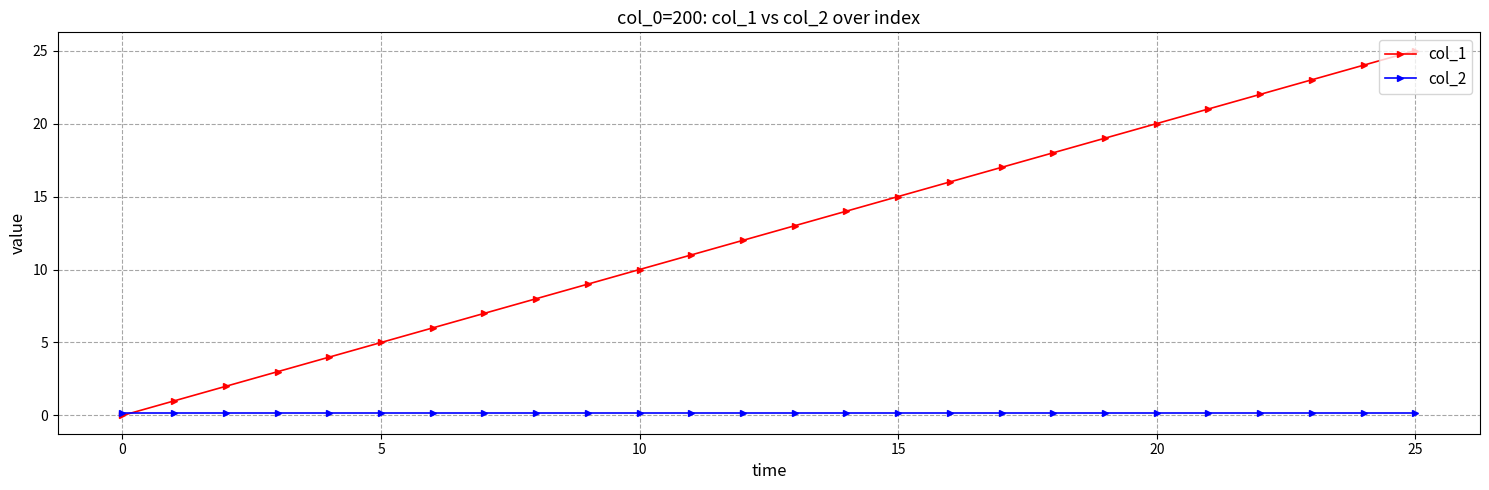

Which series has the largest range (max minus min)?

col_1